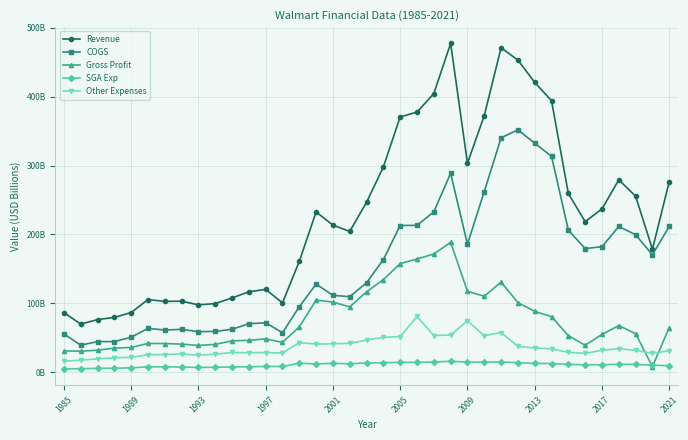

True or false: Gross Profit and COGS intersect in this chart.

False